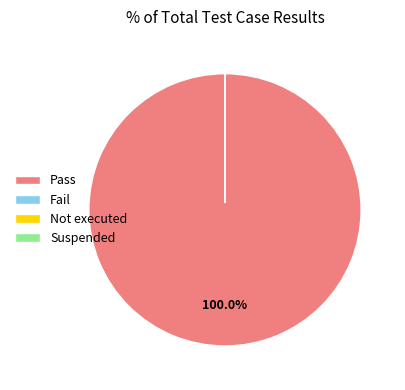

How much of the chart is everything except Not executed?

100.0%